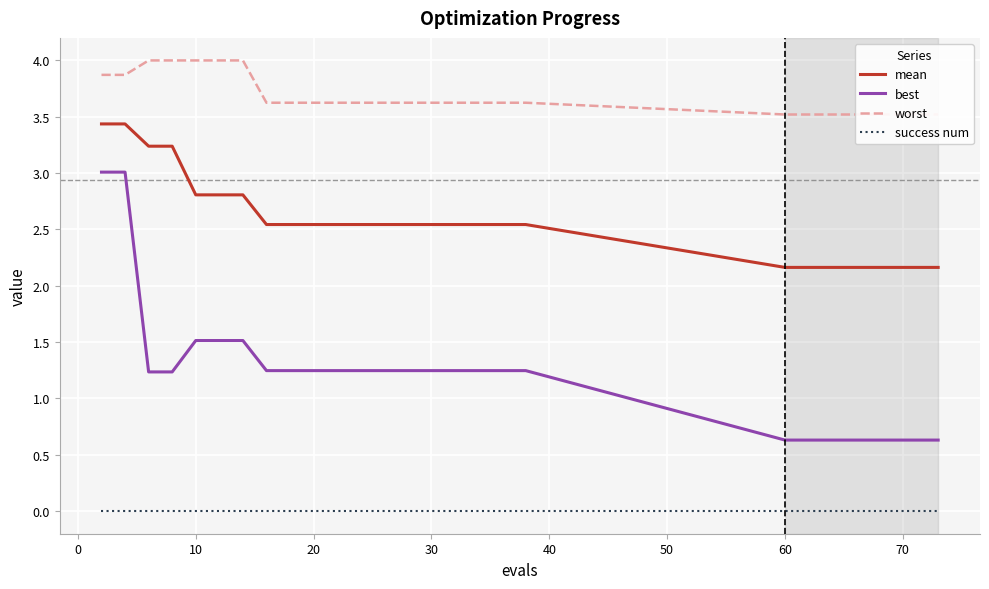

True or false: mean and best cross at least once.

False